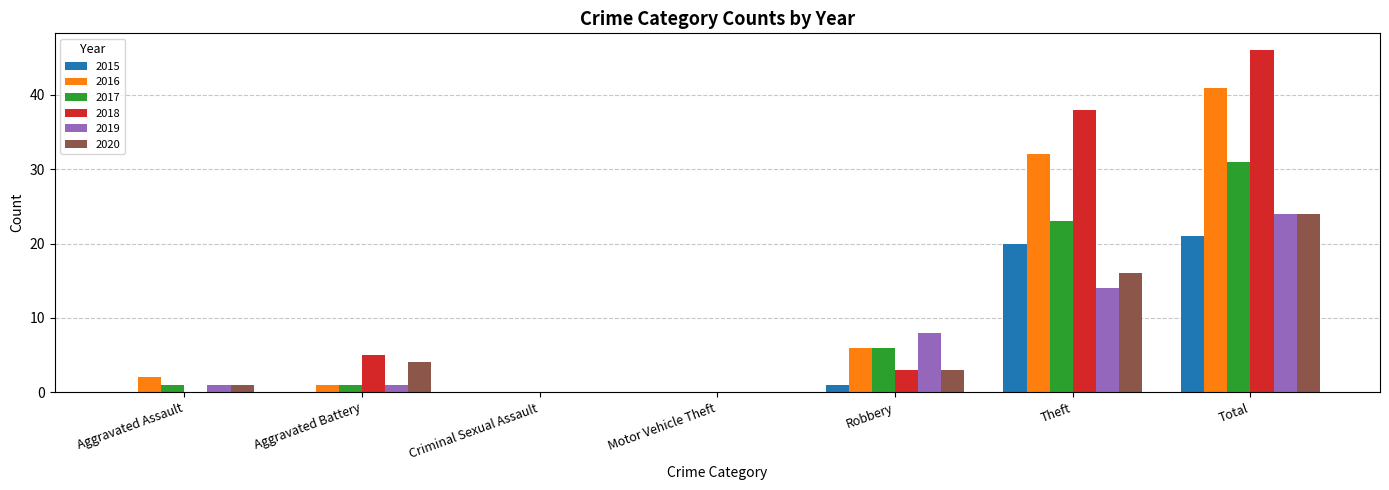

Are the bars horizontal?

No